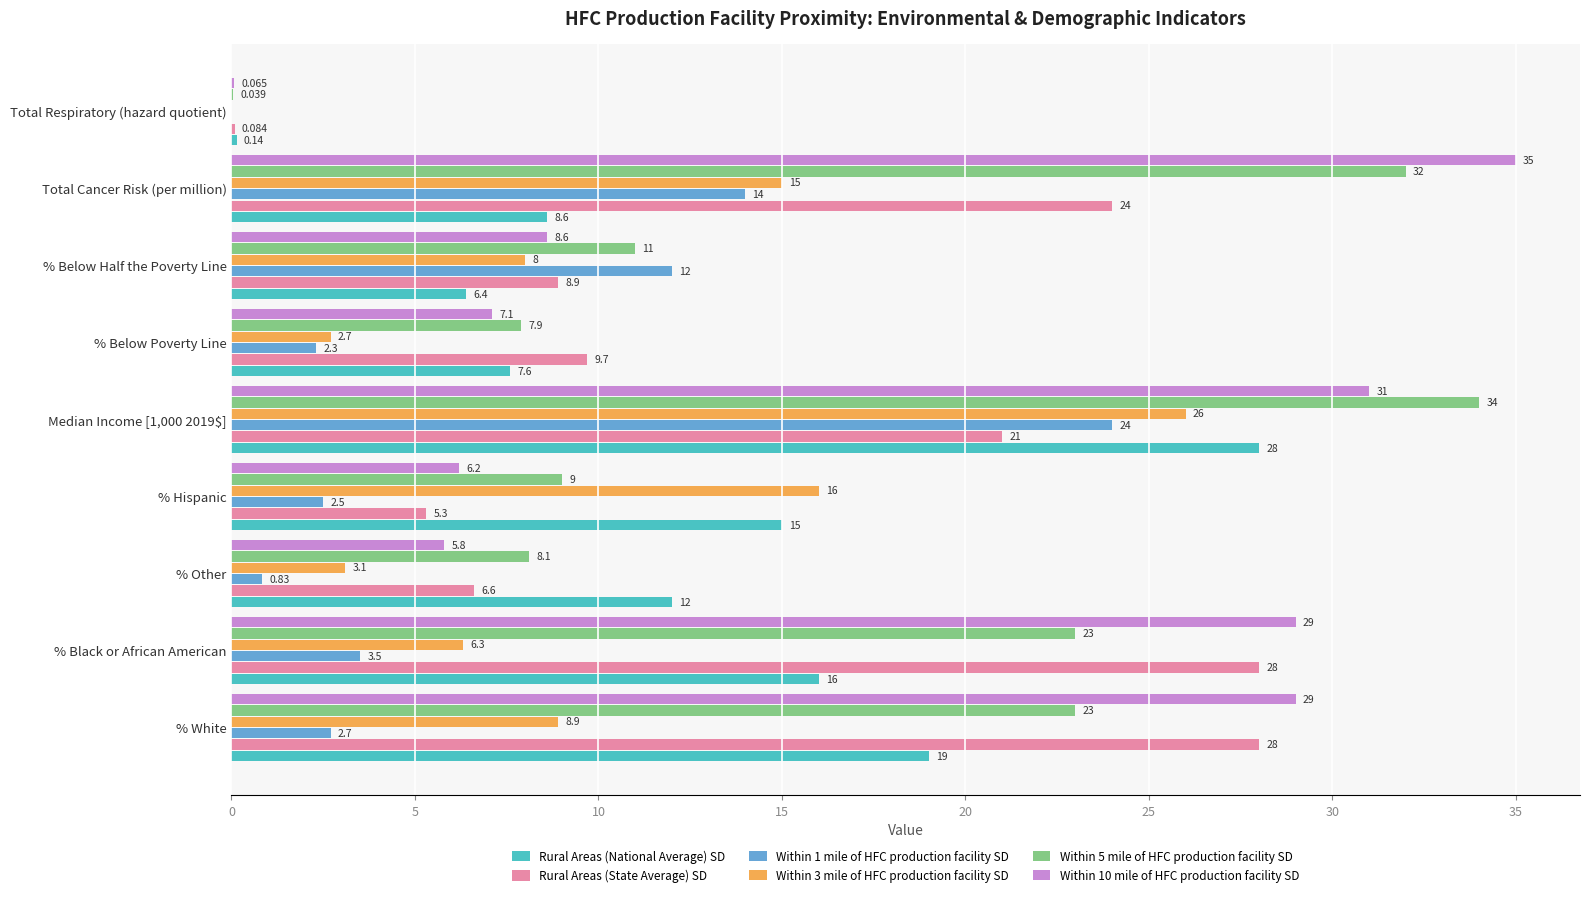

Which series has the largest total across all categories?

Within 10 mile of HFC production facility SD